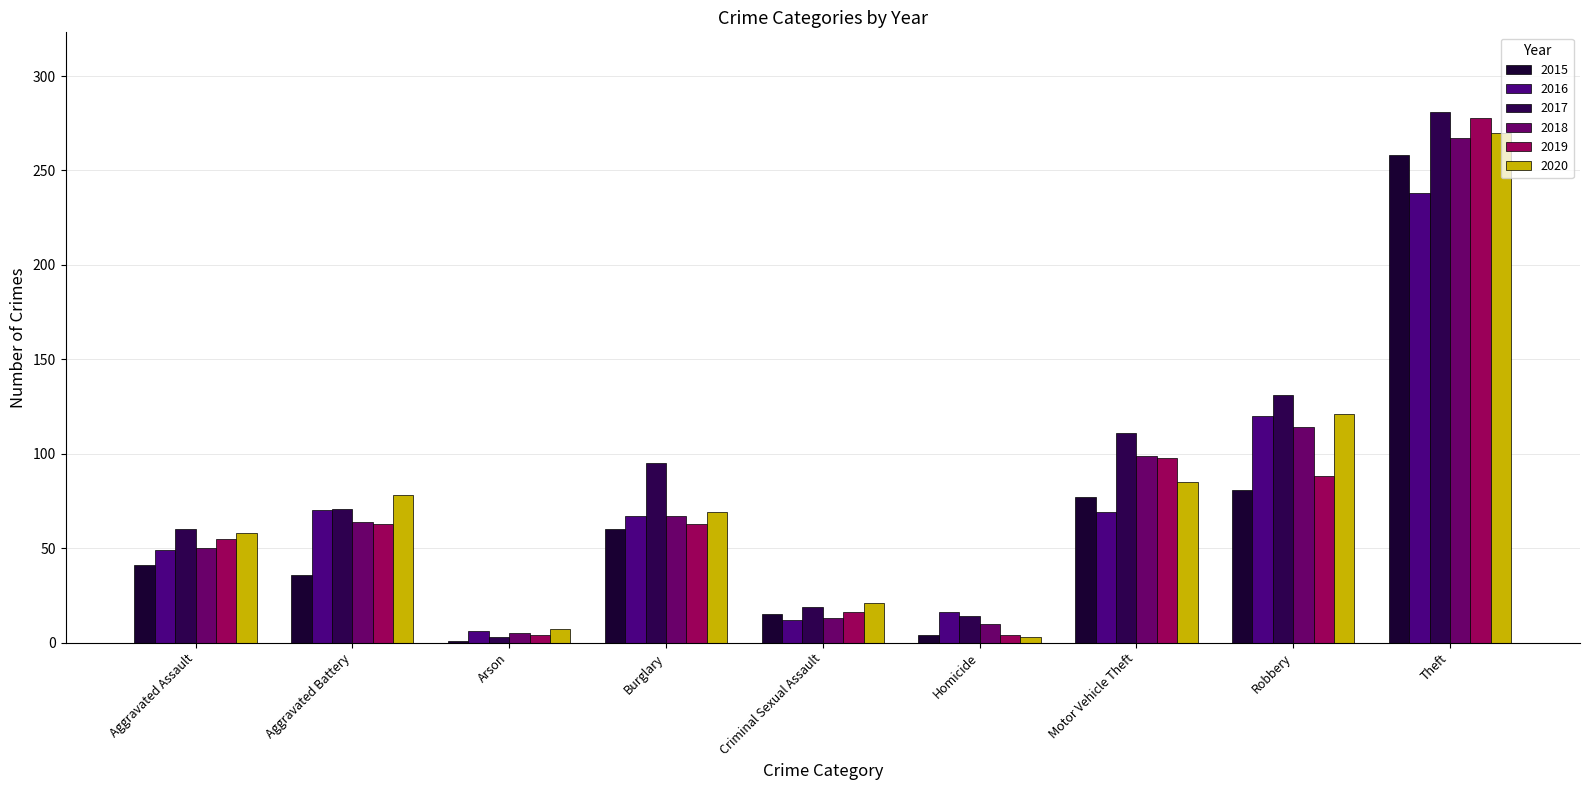

Is the value of 2018 at Motor Vehicle Theft greater than the value of 2017 at Burglary?

Yes